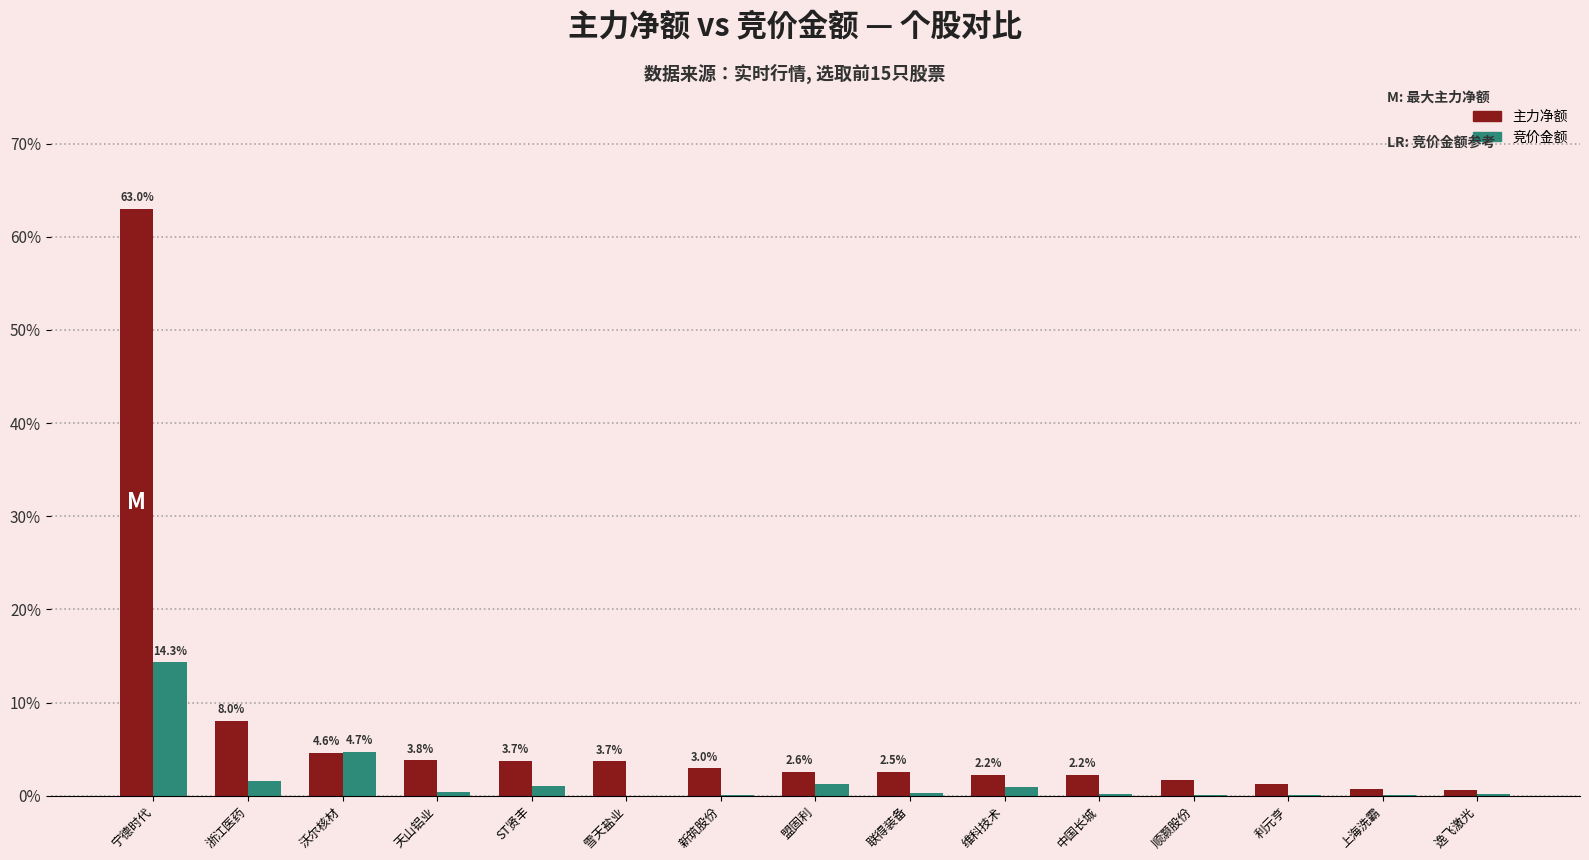

The 竞价金额 series shows 6.7 at 宁德时代. True or false?

False